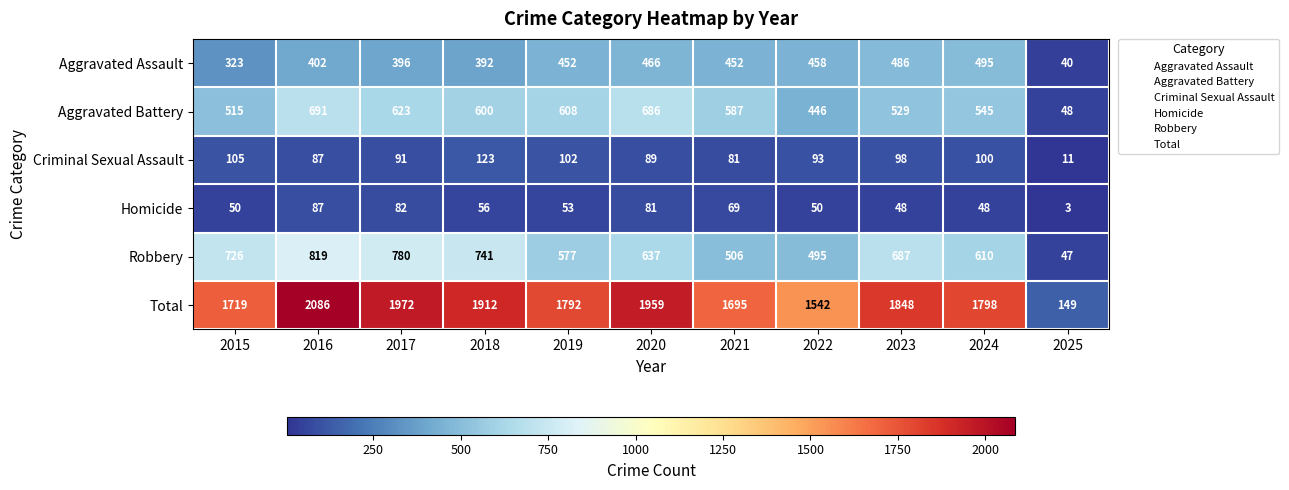

Rank the series by their maximum value, from highest to lowest.

Total, Robbery, Aggravated Battery, Aggravated Assault, Criminal Sexual Assault, Homicide